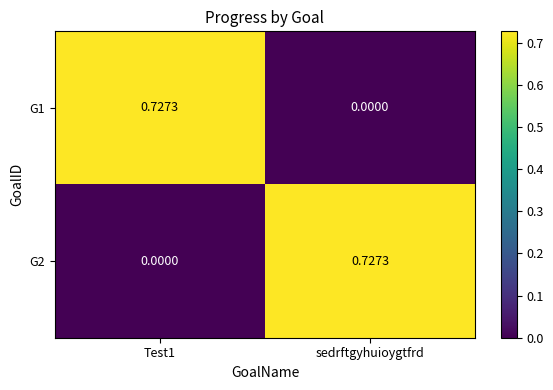

At which label is G1 closest to 0?

sedrftgyhuioygtfrd